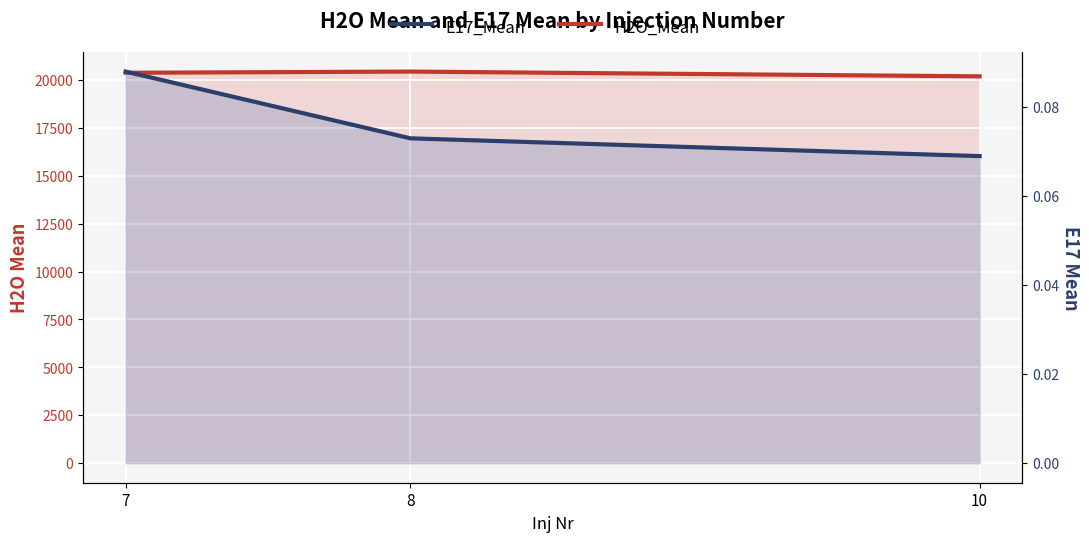

Reading right to left, list all the values displayed in this chart.

H2O_Mean: 10=20188.0	8=20437.0	7=20374.0
E17_Mean: 10=0.1	8=0.1	7=0.1